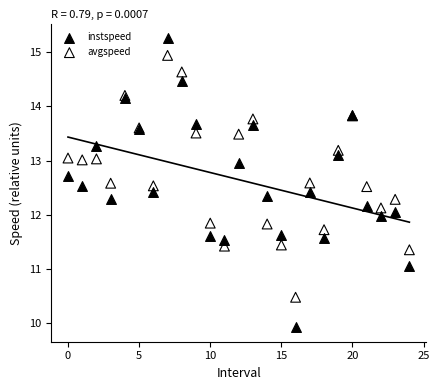

Which series contains the highest Y value?

instspeed